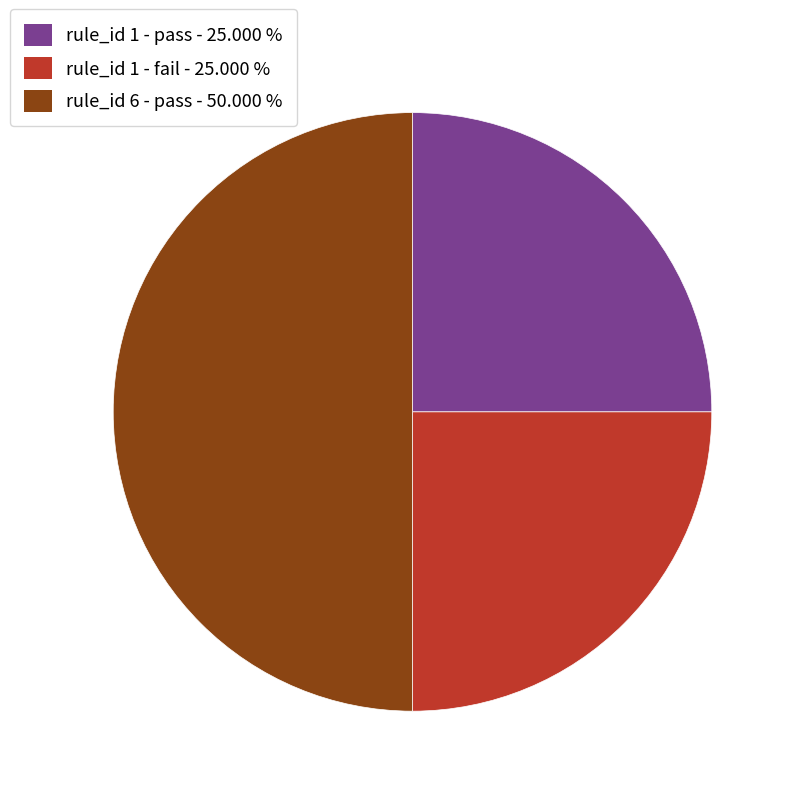

Approximately how many times larger is the value at rule_id 1 - fail - 25.000 % compared to rule_id 1 - pass - 25.000 %?

1.0